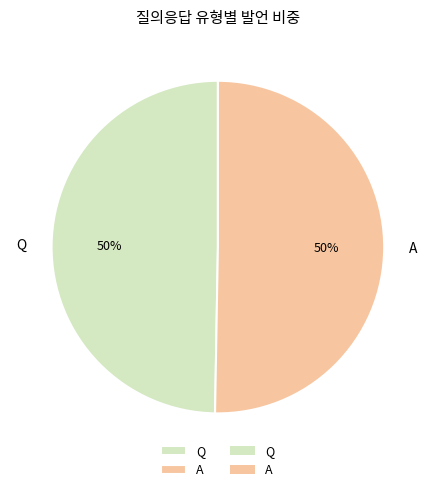

To the nearest percent, what is the average slice percentage?

50%